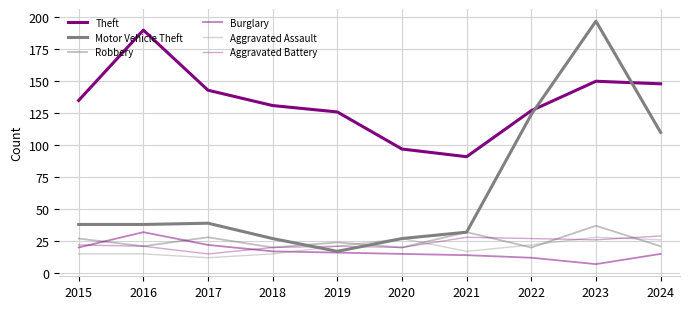

In Robbery, how many points are lower than both neighbors (excluding endpoints)?

4